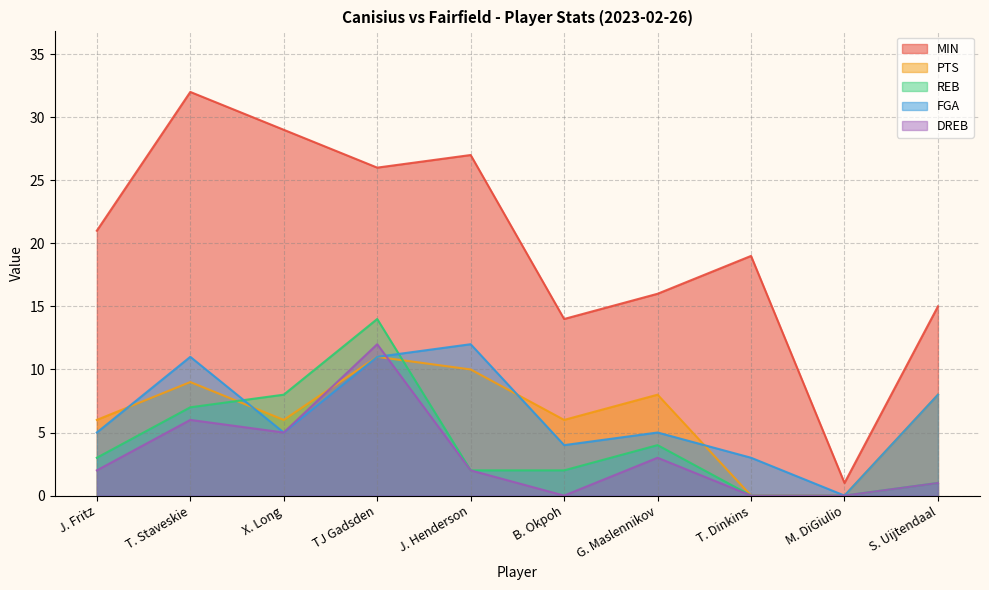

What is the label of the 8th point from the left?

T. Dinkins